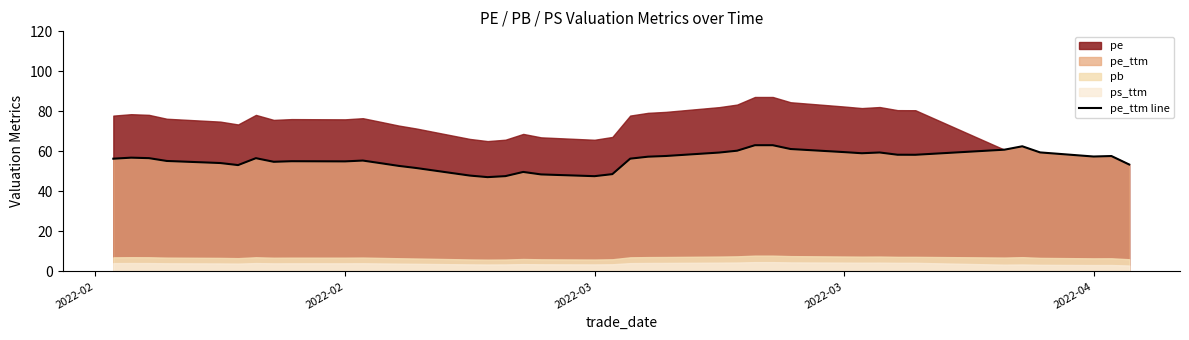

The value at 17 is 70.2. True or false?

False